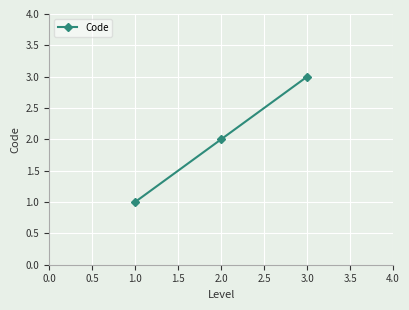

How many categories are shown in the chart?

3